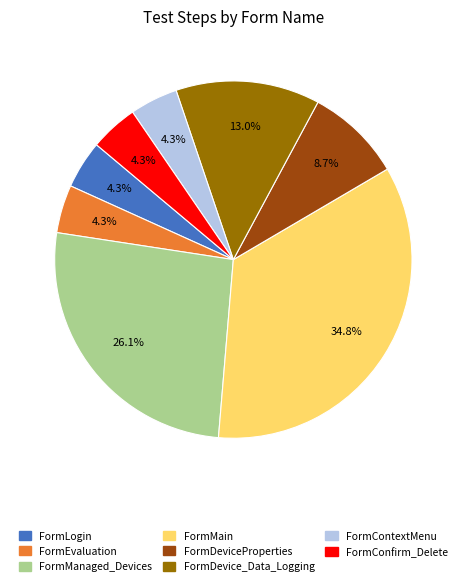

How many slices are in this pie chart?

8